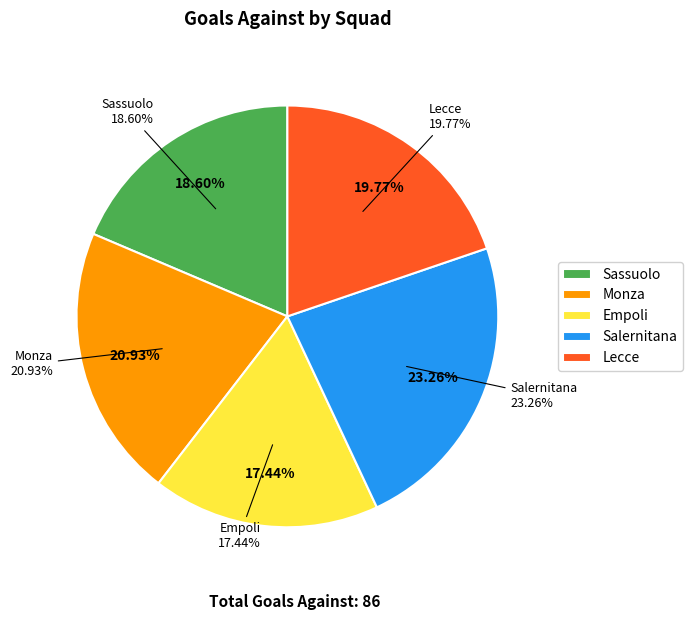

Which slice is the smallest?

Empoli